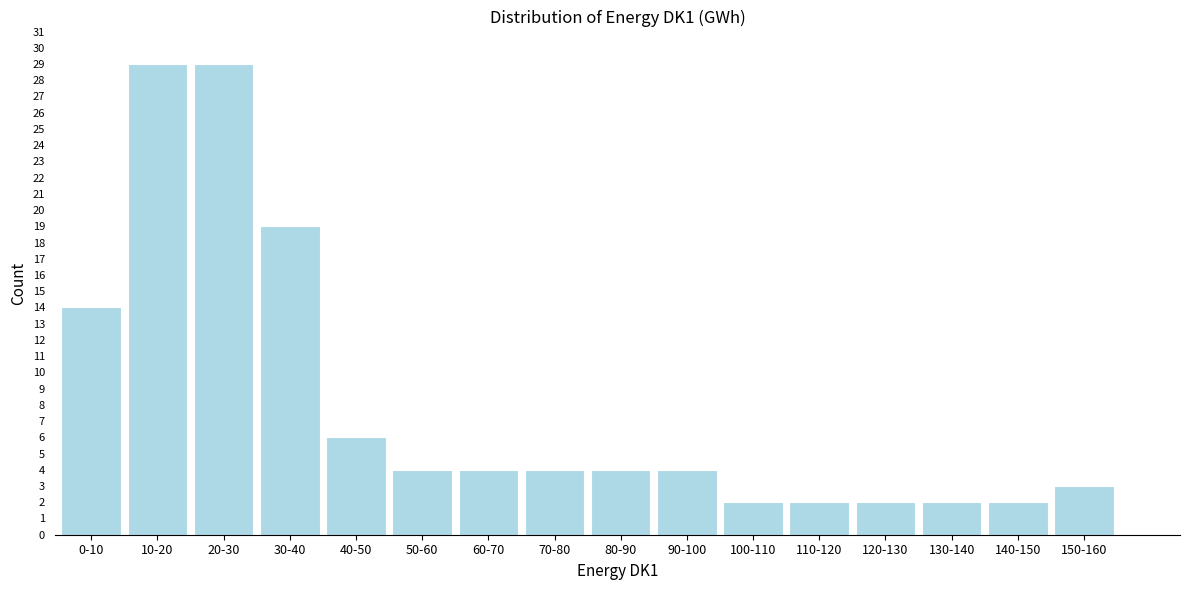

Reading right to left, extract all data points from this chart.

3	2	2	2	2	2	4	4	4	4	4	6	19	29	29	14